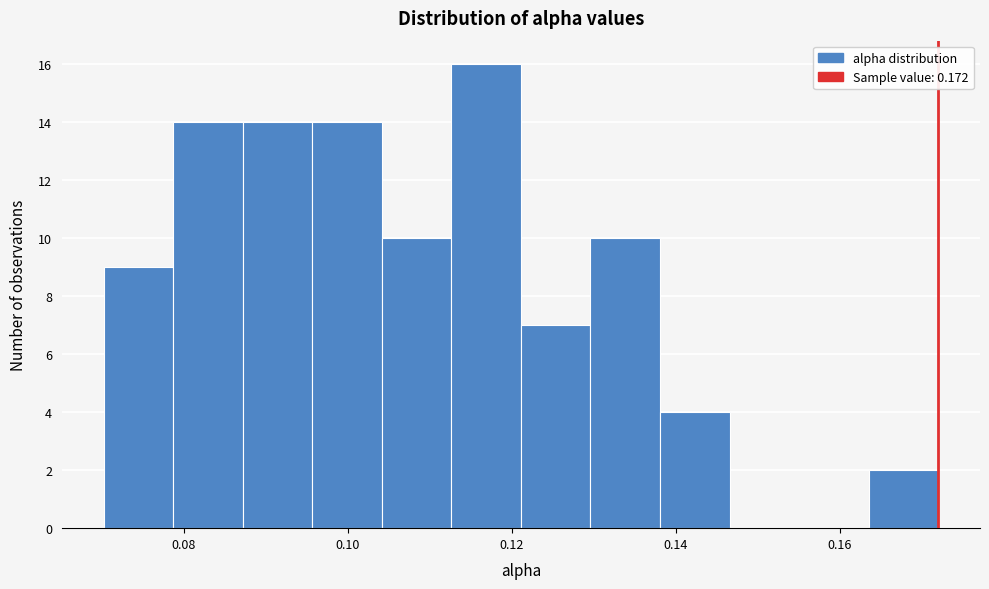

What is the height of the bar covering 0.130 to 0.138 on the x-axis? Neither the bar edges nor the heights are printed on the chart, so give them approximately, as read against the axes.

10